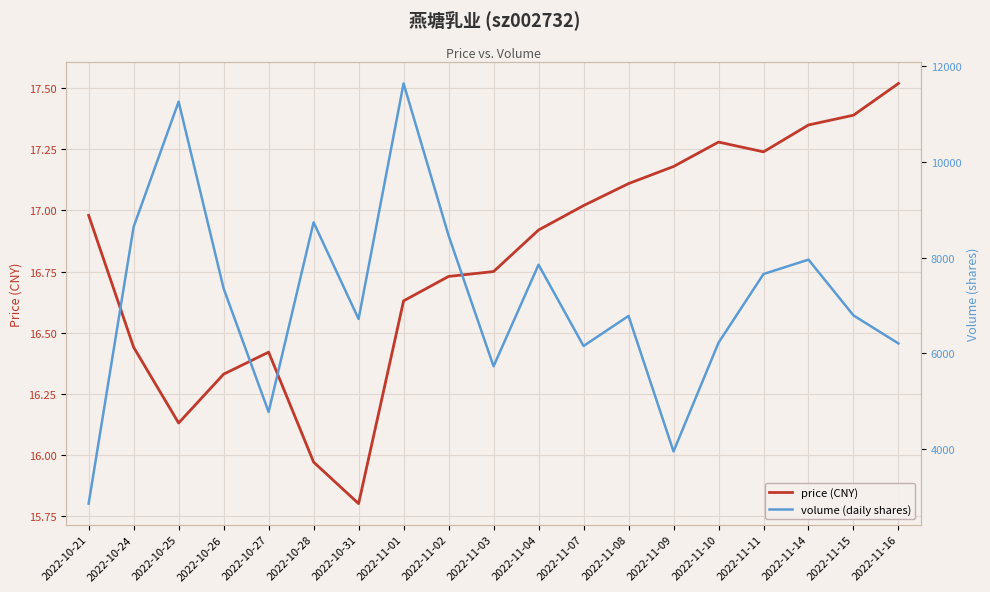

Which has a higher value, 2022-11-10 or 2022-10-26?

2022-11-10